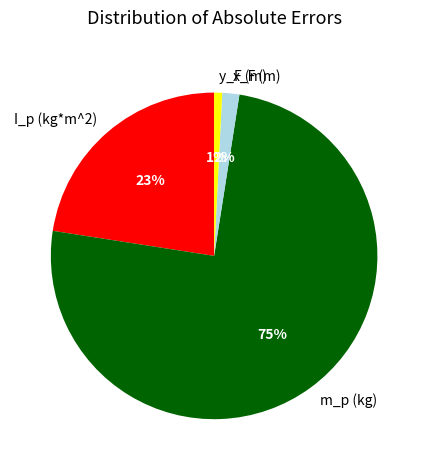

Is it true that x_F (m) is 2% of the pie?

True